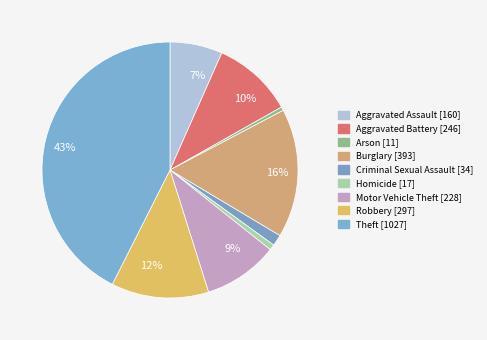

To the nearest percent, what is the difference between the largest and smallest slice percentages?

42%